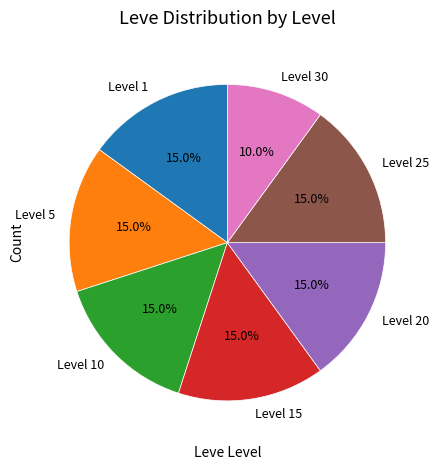

Between Level 30 and Level 1, which is larger?

Level 1